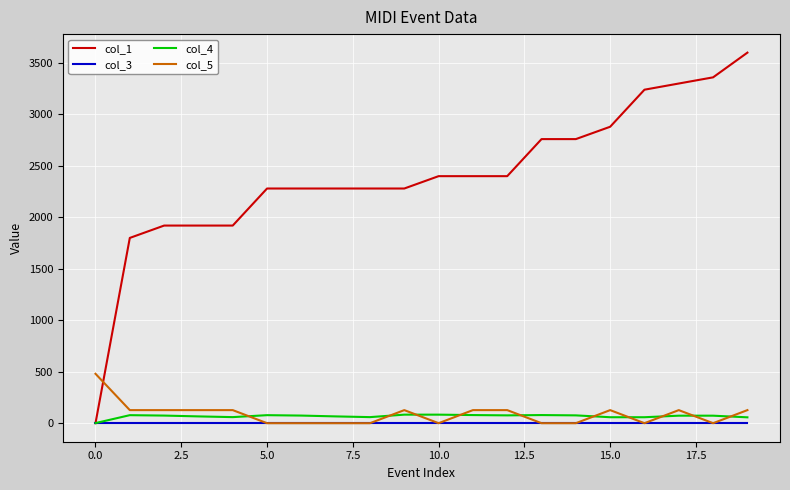

What is the greatest value displayed?

3600